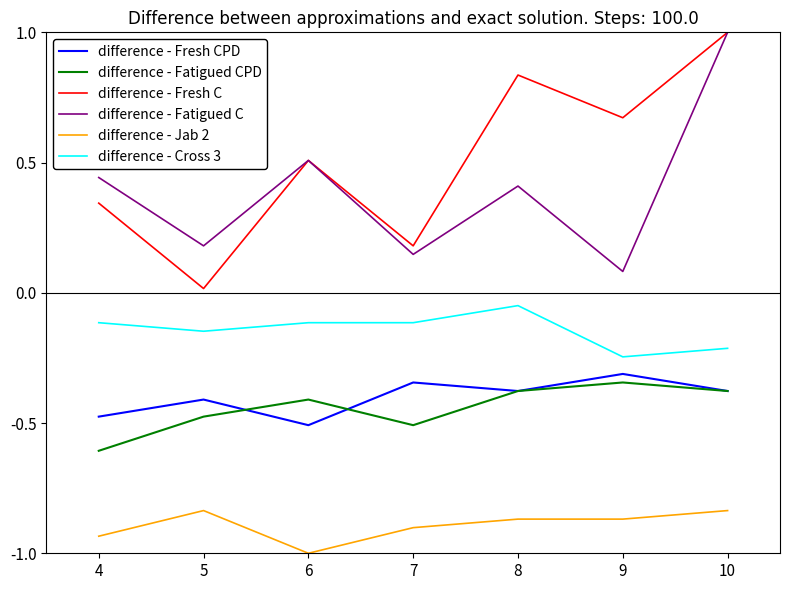

What is the sum of all difference - Jab 2 values?

-6.2